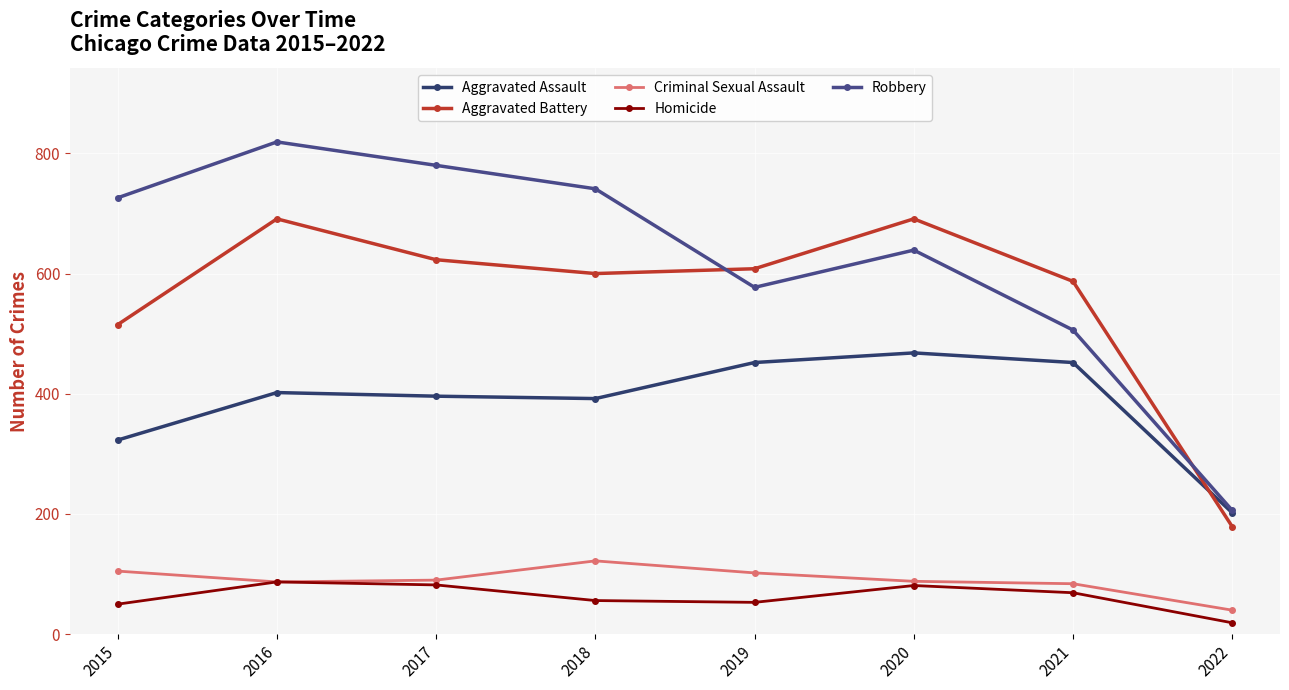

How many interior local valleys does the Aggravated Battery series have?

1